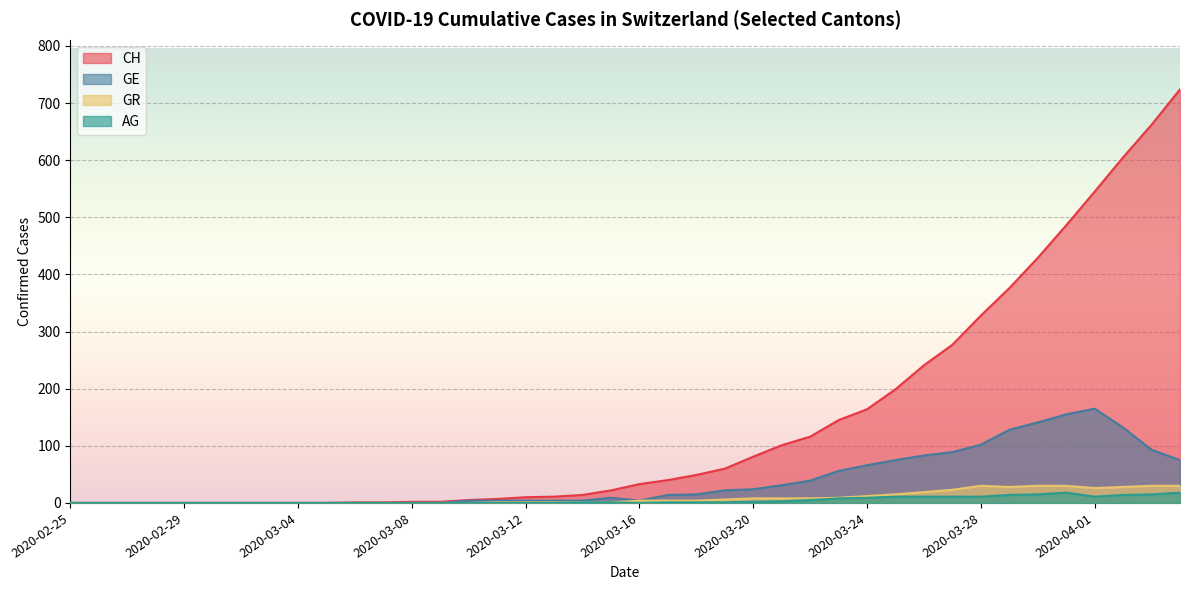

What position from the left is 2020-03-06?

11